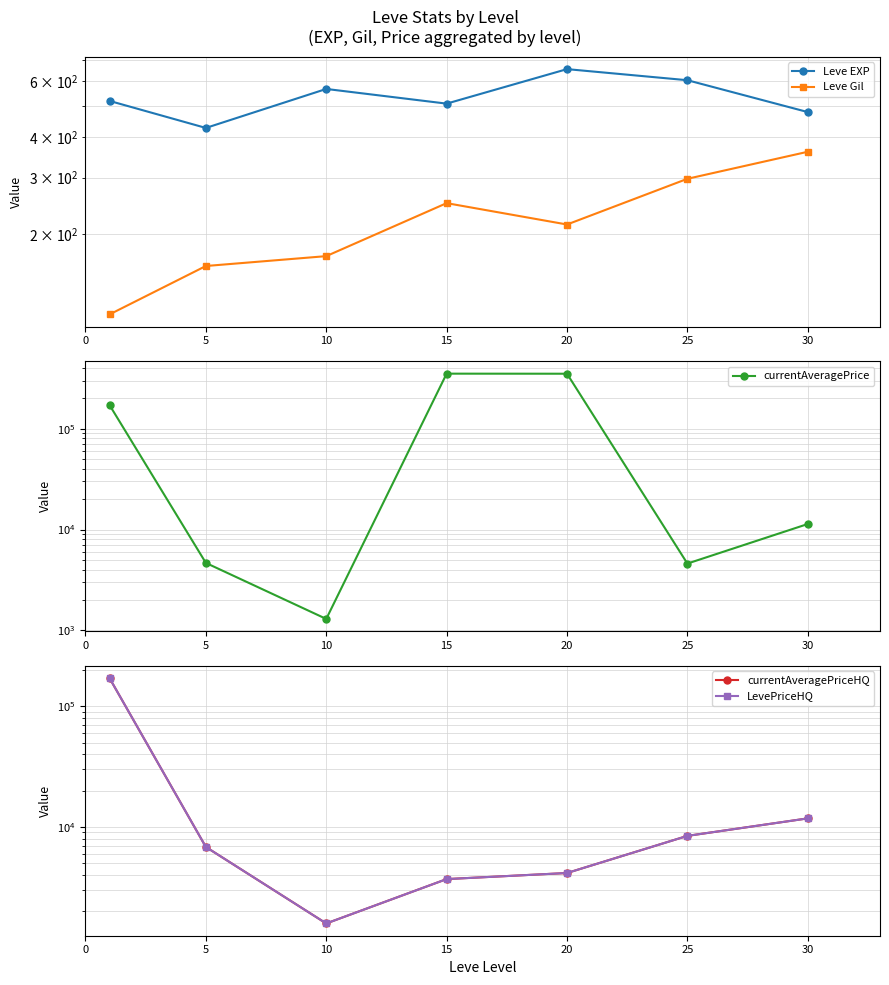

Rank the series by their maximum value, from lowest to highest.

Leve Gil, Leve EXP, currentAveragePriceHQ, LevePriceHQ, currentAveragePrice